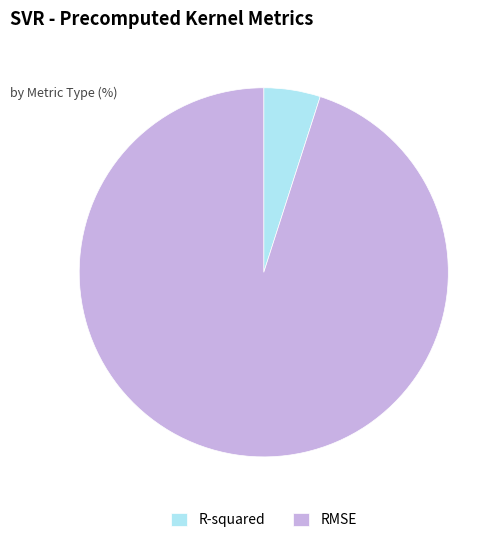

Which category has the biggest portion of the pie?

RMSE